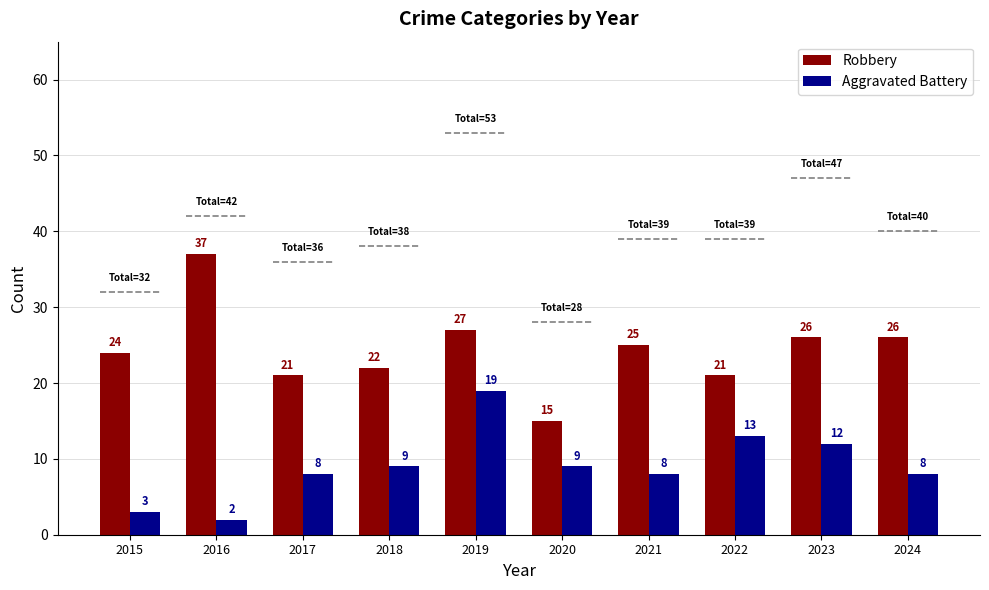

At which label does Aggravated Battery reach its minimum?

2016